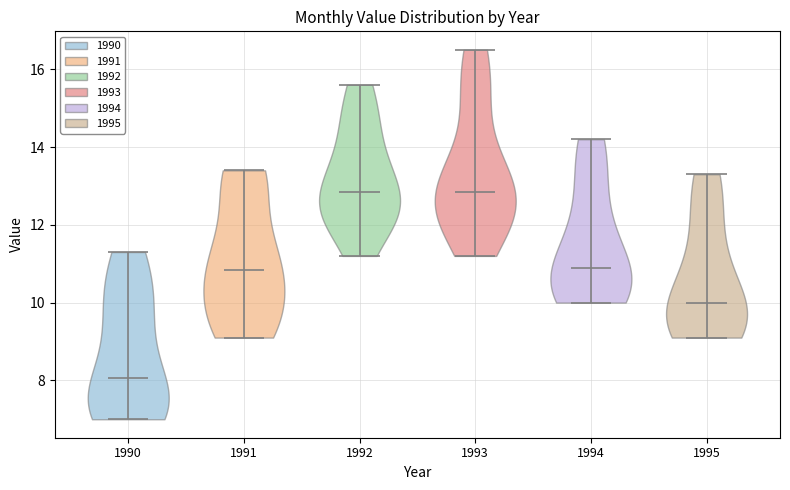

Reading left to right, read every violin against the y-axis: where its median line is, and the lowest and highest points it reaches. The values are not printed on the chart, so give them approximately, as read against the axis.

1990: median line 8.0, lowest point 7.0, highest point 11.4
1991: median line 10.8, lowest point 9.2, highest point 13.4
1992: median line 12.8, lowest point 11.2, highest point 15.6
1993: median line 12.8, lowest point 11.2, highest point 16.6
1994: median line 11.0, lowest point 10.0, highest point 14.2
1995: median line 10.0, lowest point 9.2, highest point 13.4